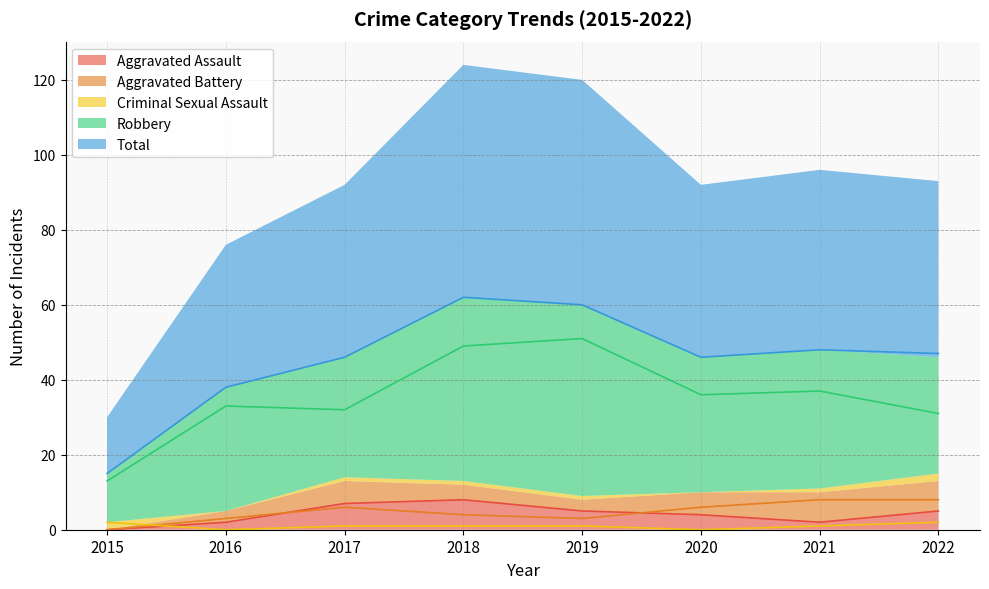

True or false: Total and Aggravated Battery intersect in this chart.

False